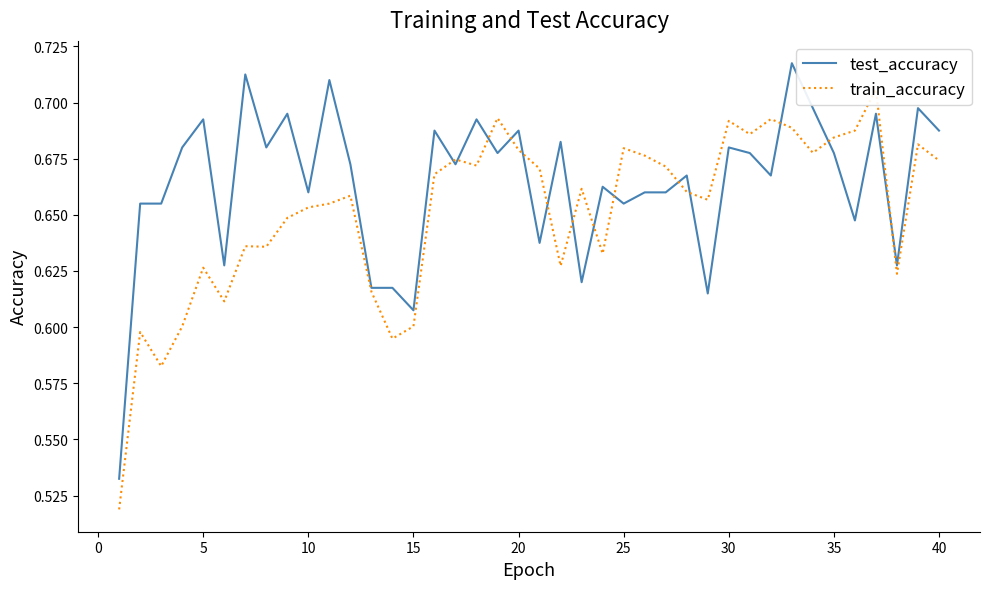

What is the difference between the maximum and minimum values in the test_accuracy series?

0.2